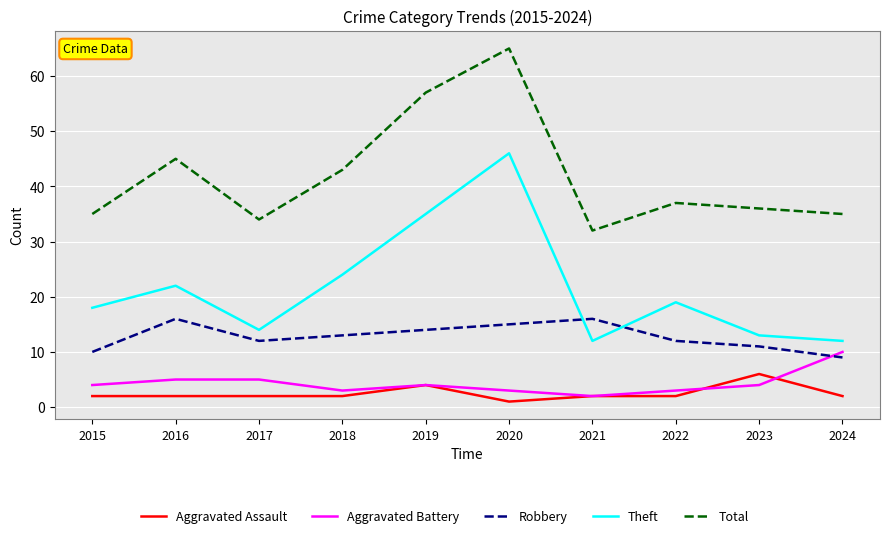

Which series ends up on top after the final intersection of Theft and Robbery?

Theft